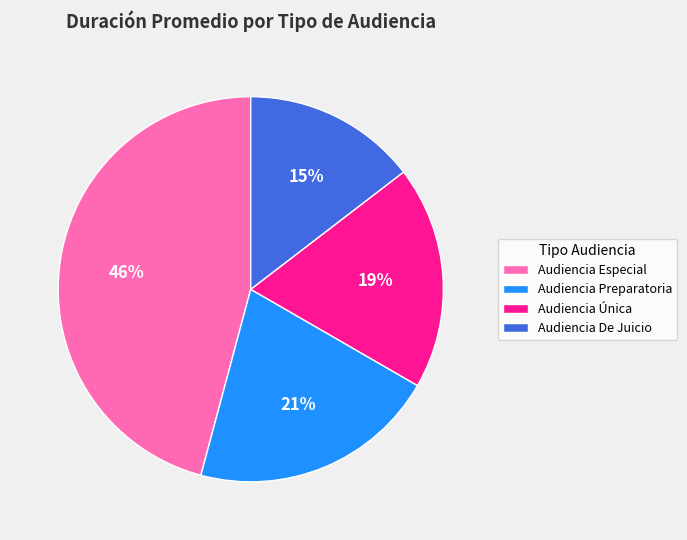

To the nearest percent, what is the average slice percentage?

25%